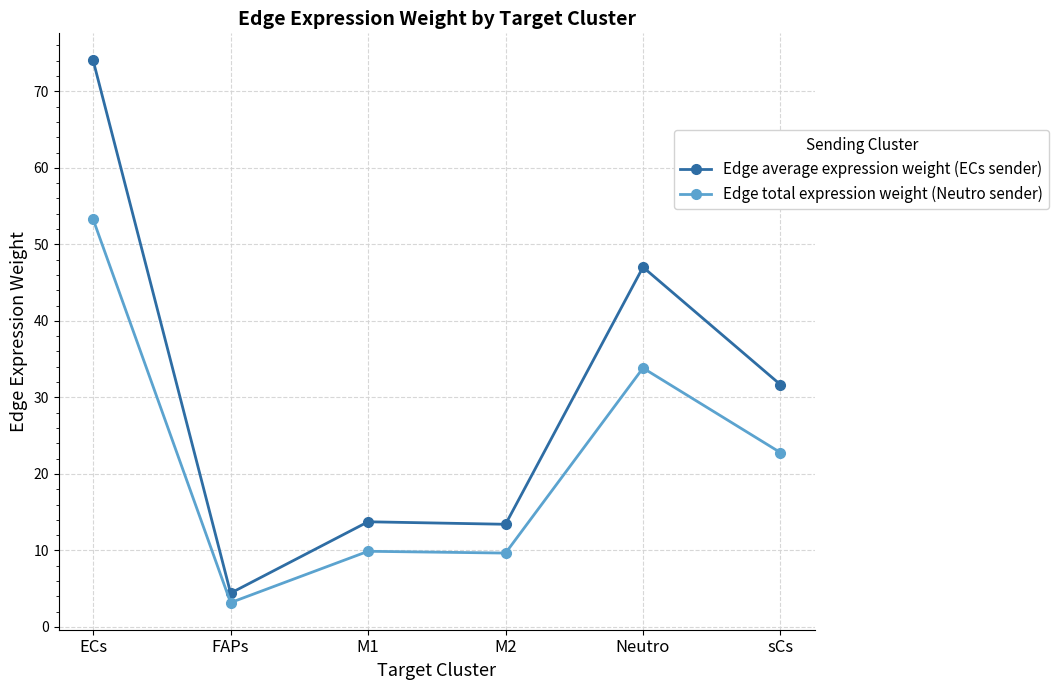

What is the value of the Edge average expression weight (ECs sender) point at the 6th from the left?

31.7